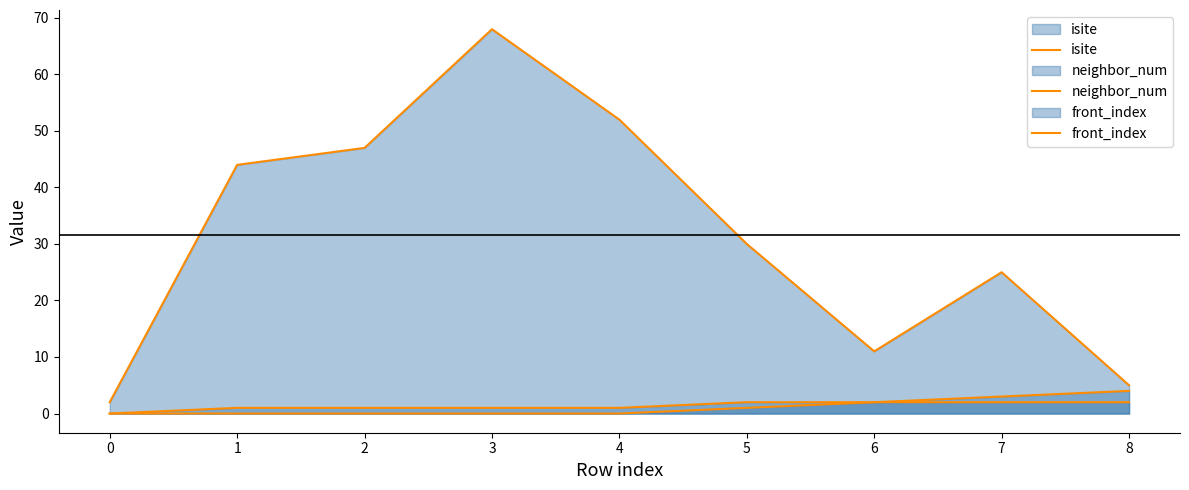

What is the difference between the second highest and second lowest values in the front_index series?

3